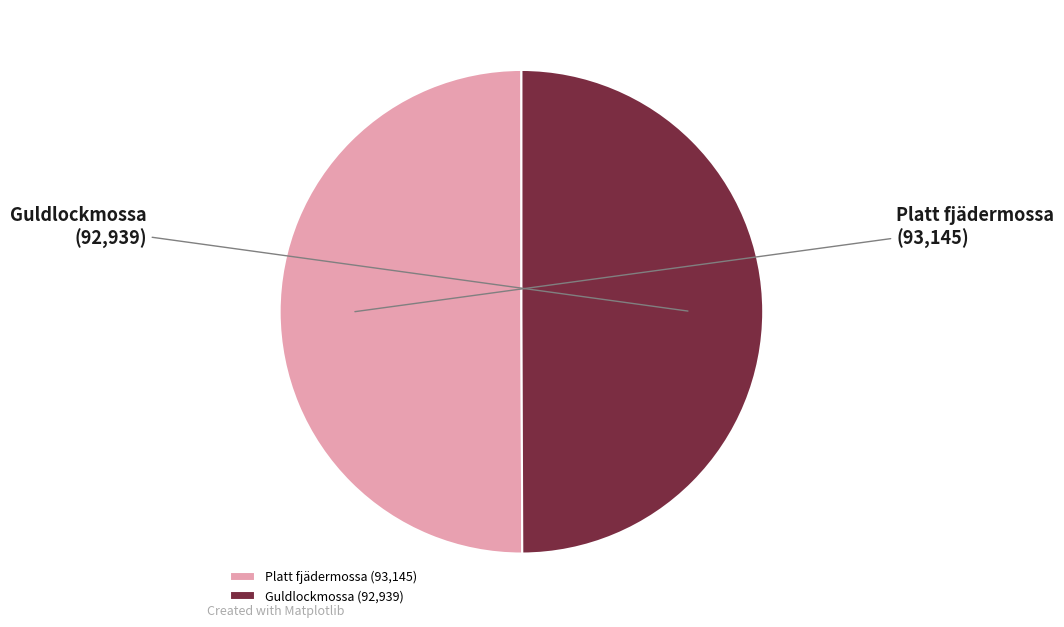

True or false: Platt fjädermossa accounts for 63% of the total.

False